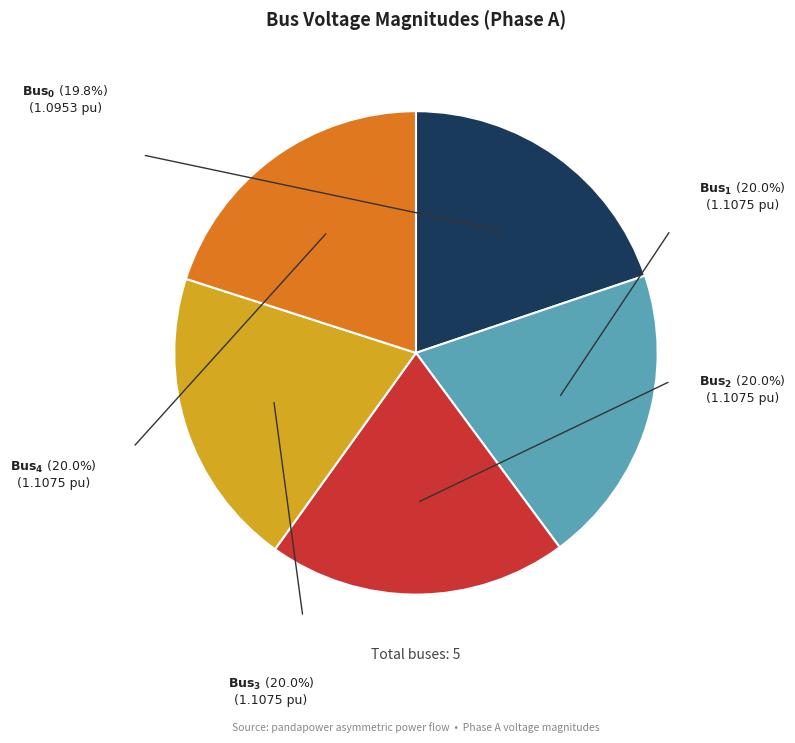

Does any single category account for the majority?

No